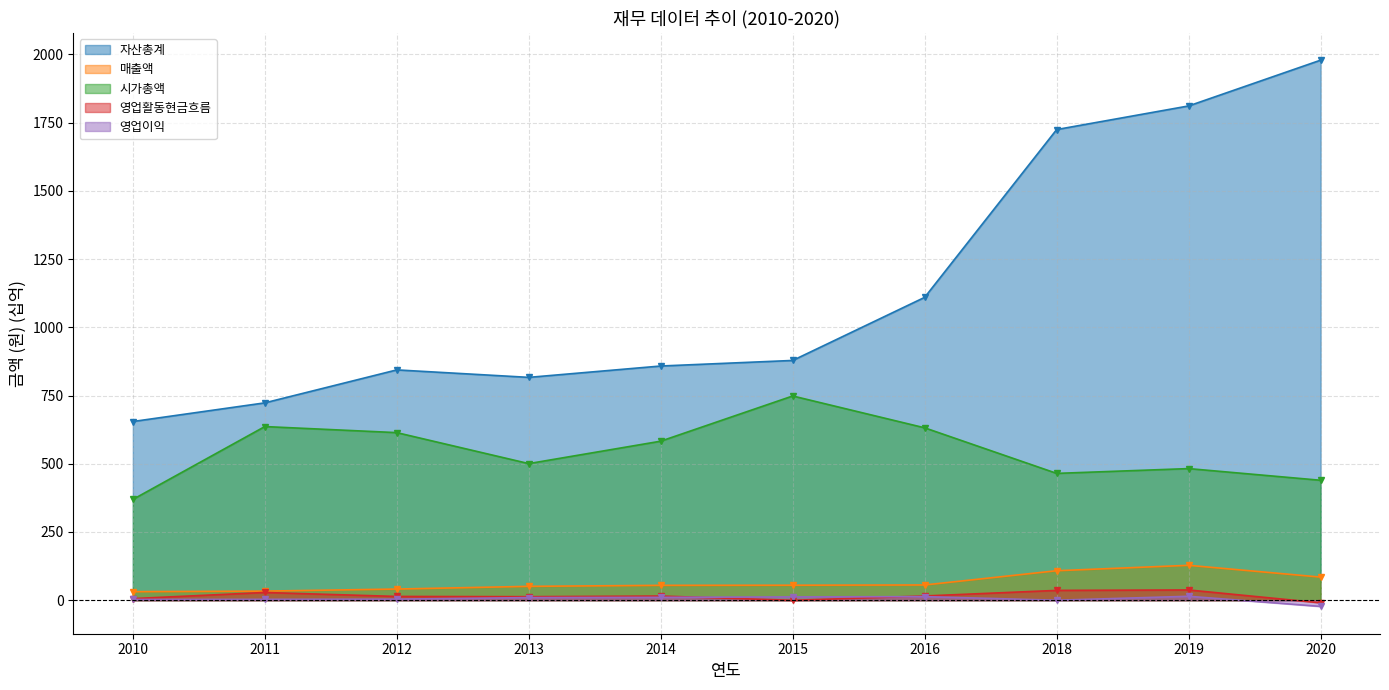

Where does the 영업활동현금흐름 series first go above 15?

2011